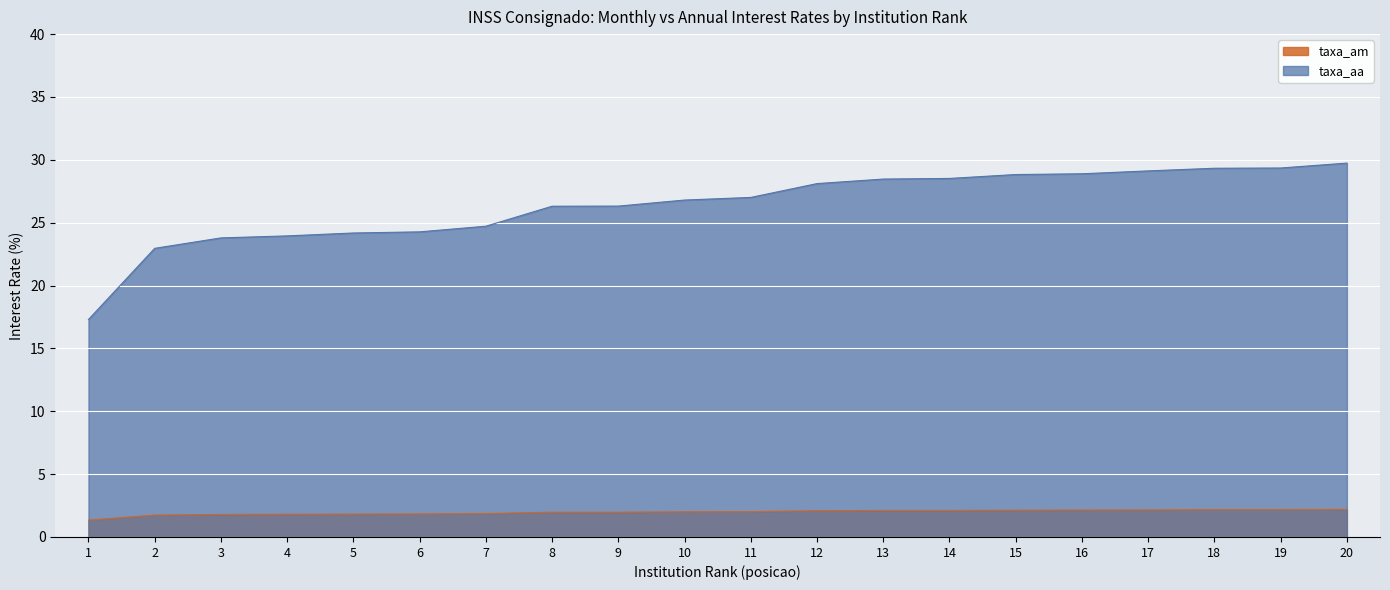

How many data points in taxa_aa are above 27?

10